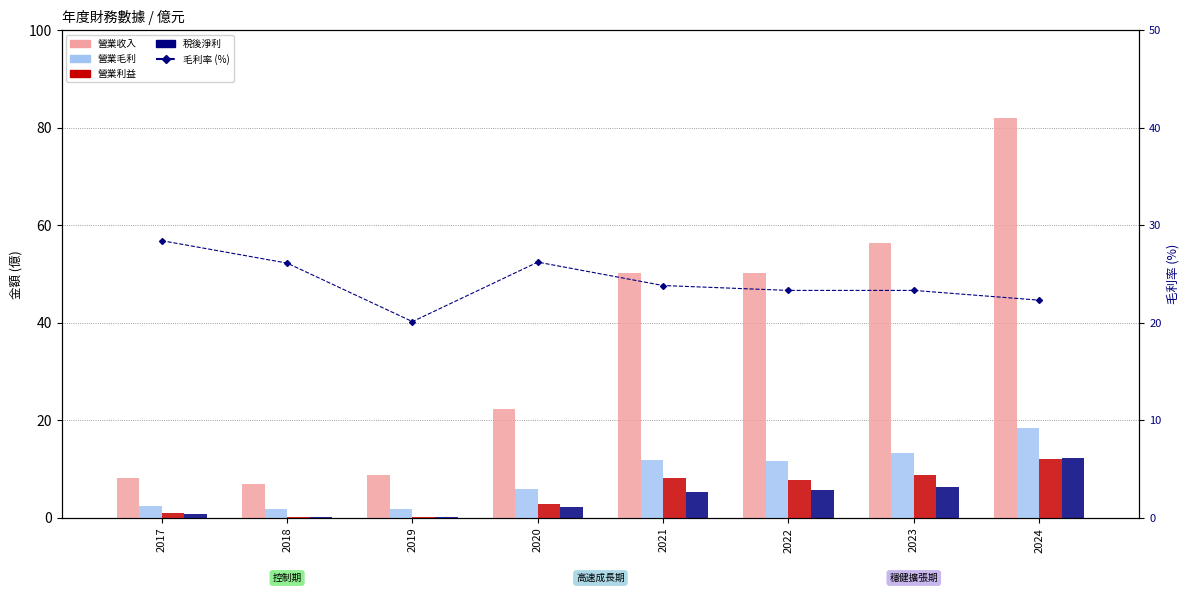

Which series has the widest spread of values?

營業收入